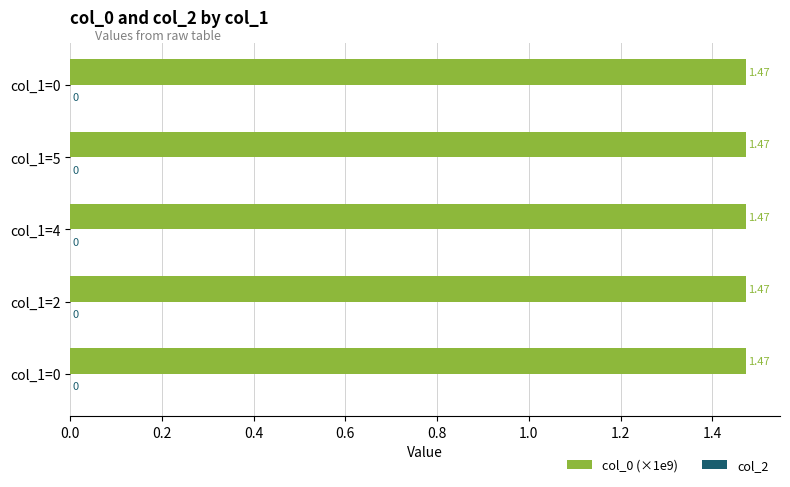

Does the chart contain any negative values?

No